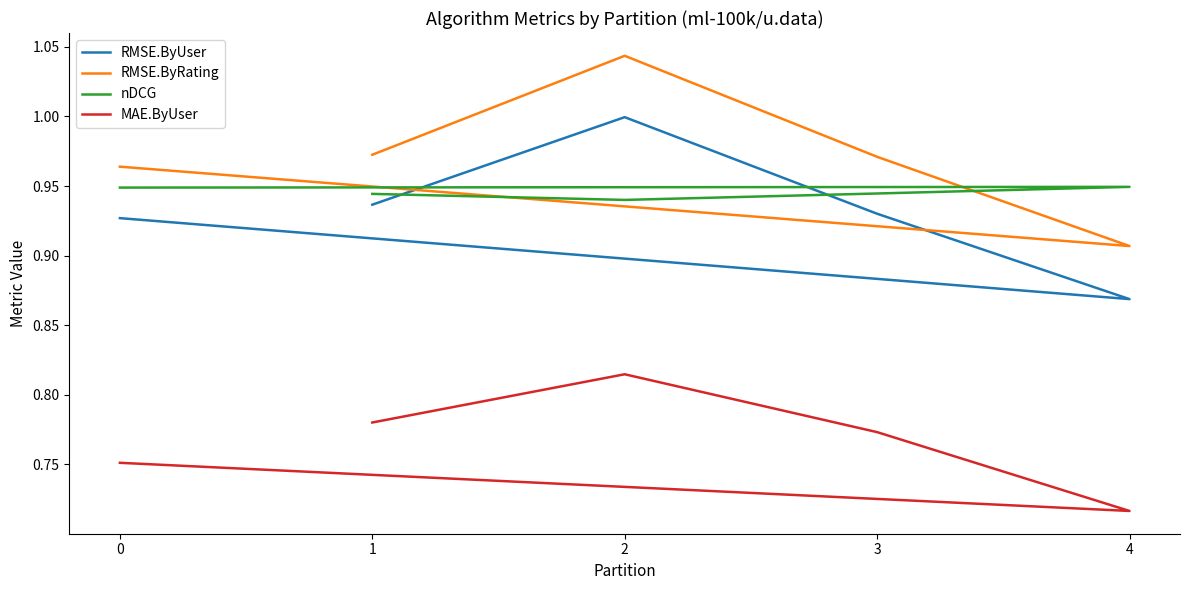

Which series changed the most between 2 and 4?

RMSE.ByRating